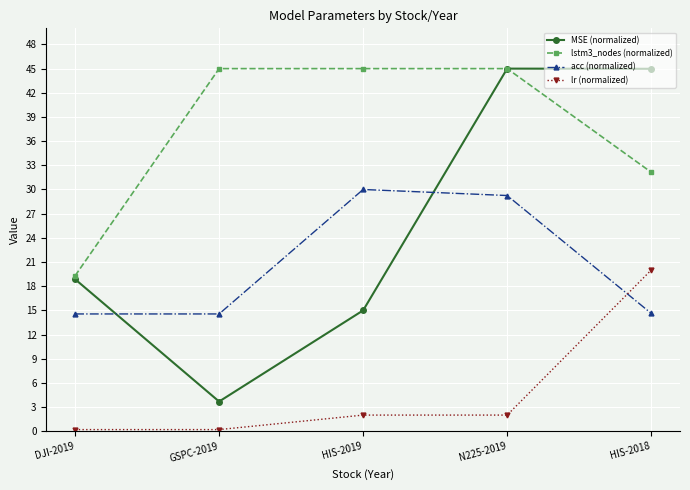

What is the difference between the acc (normalized) values at GSPC-2019 and N225-2019?

14.7